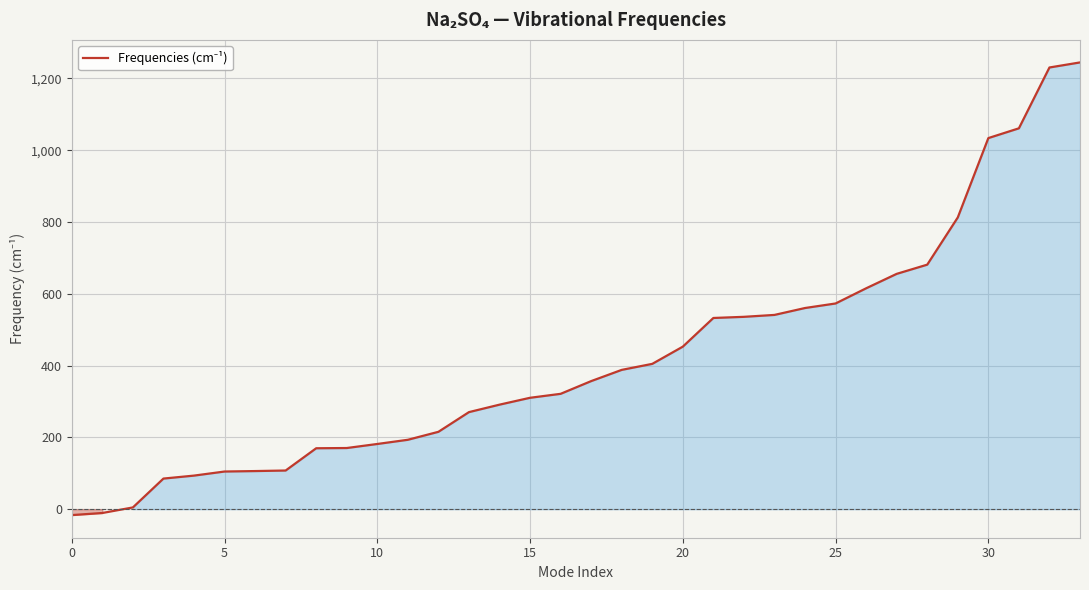

What is the difference between the maximum and minimum values?

1260.9